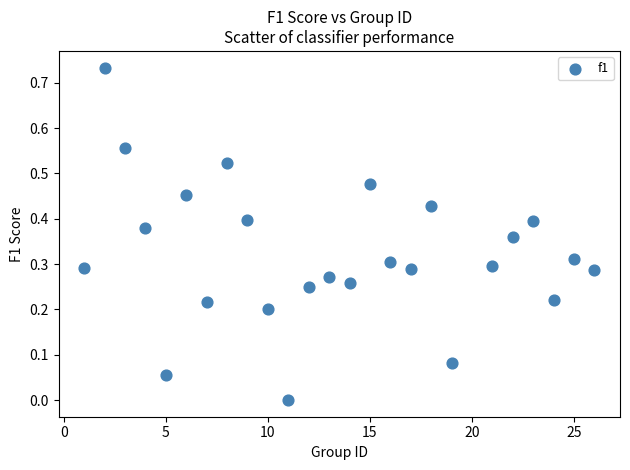

What is the range of X values (max minus min)?

25.0